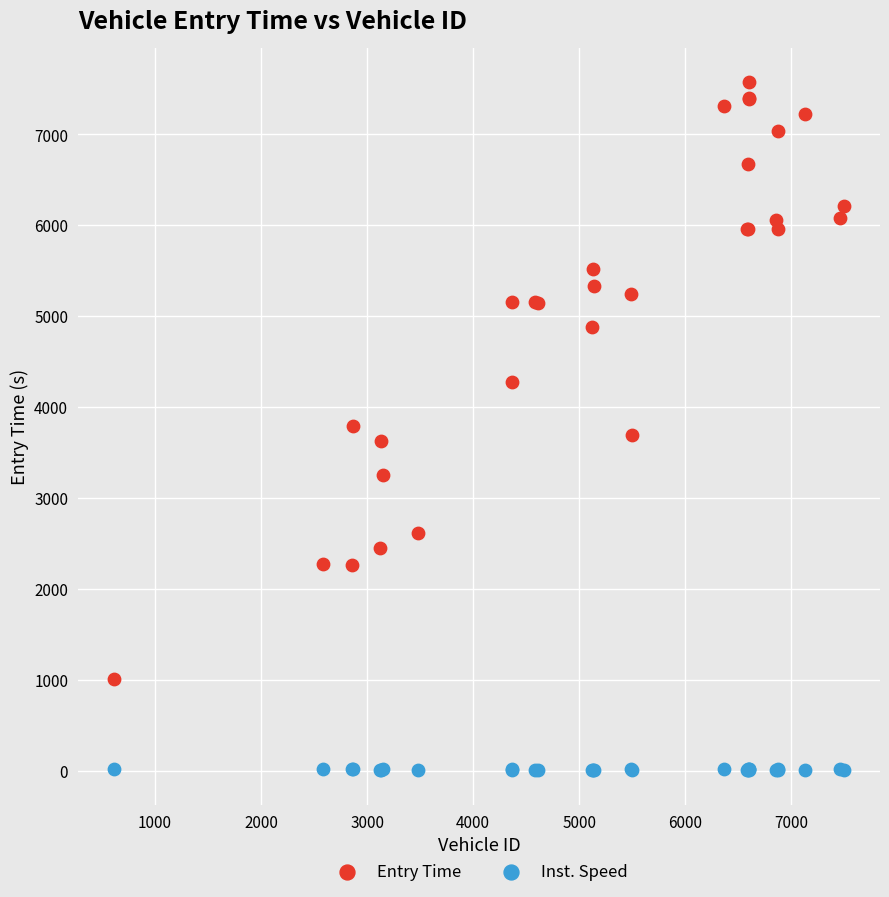

What is the X range (max minus min) for the scatter plot?

6877.0